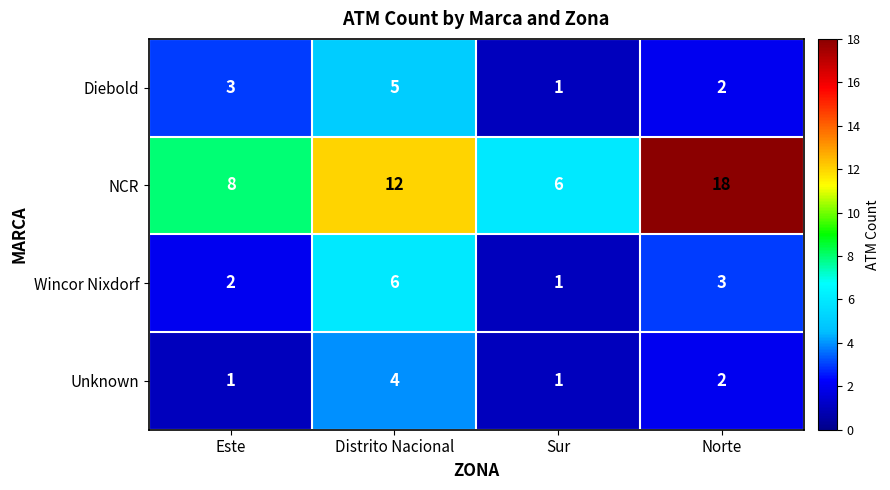

At how many categories does at least one series exceed 10?

2